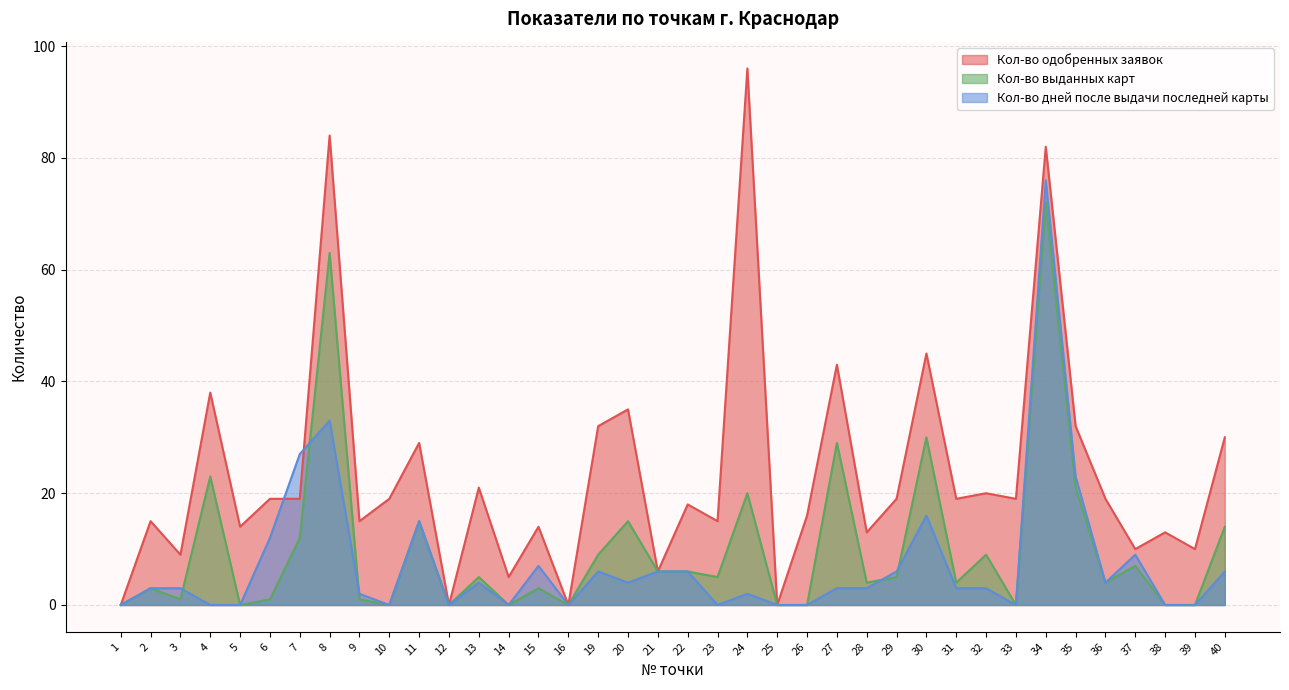

True or false: Кол-во выданных карт has a value of 45 at 30.

False